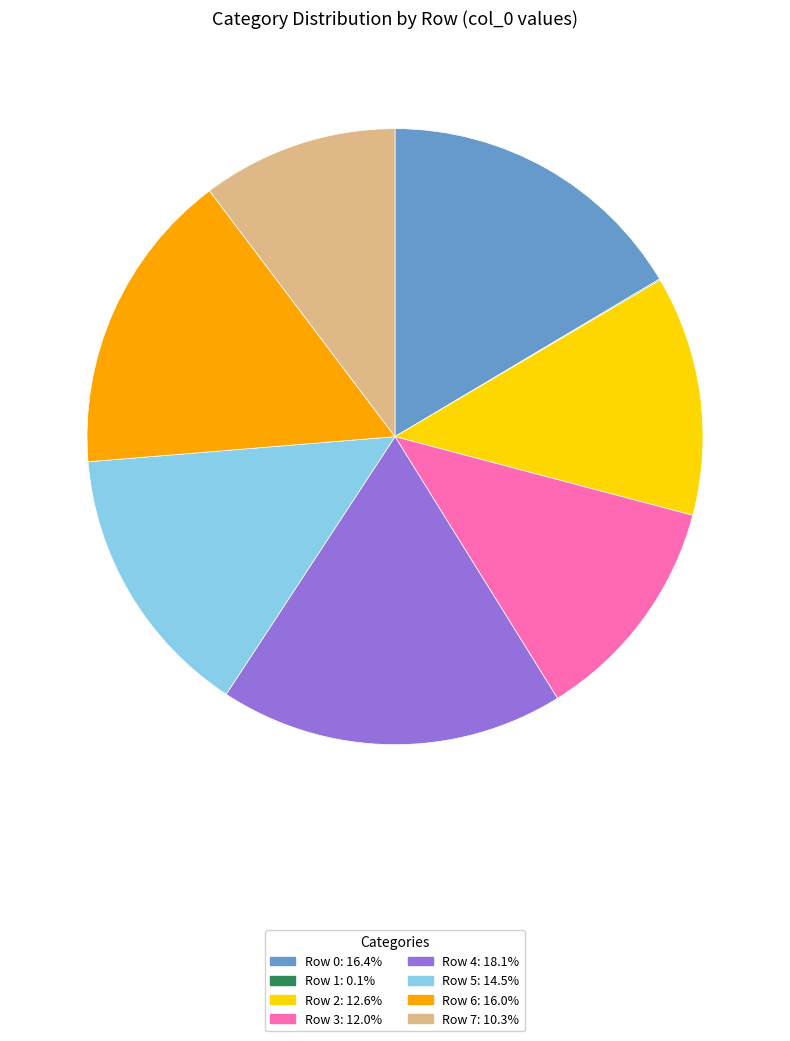

Approximately how many times larger is the value at Row 4: 18.1% compared to Row 0: 16.4%?

1.1